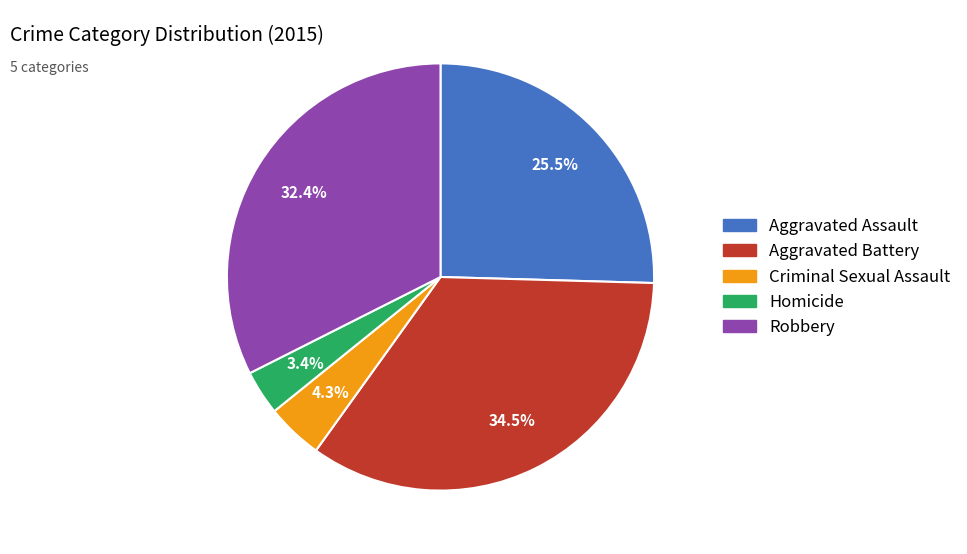

The Aggravated Assault slice represents 31% of the pie. True or false?

False